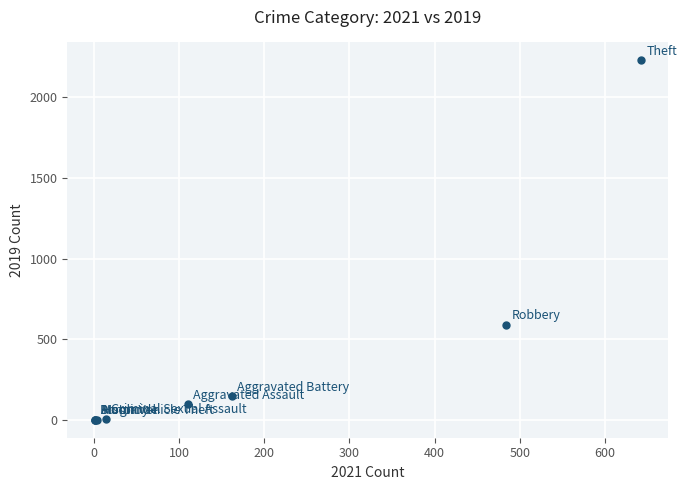

What Y value in the scatter plot is closest to 1115?

591